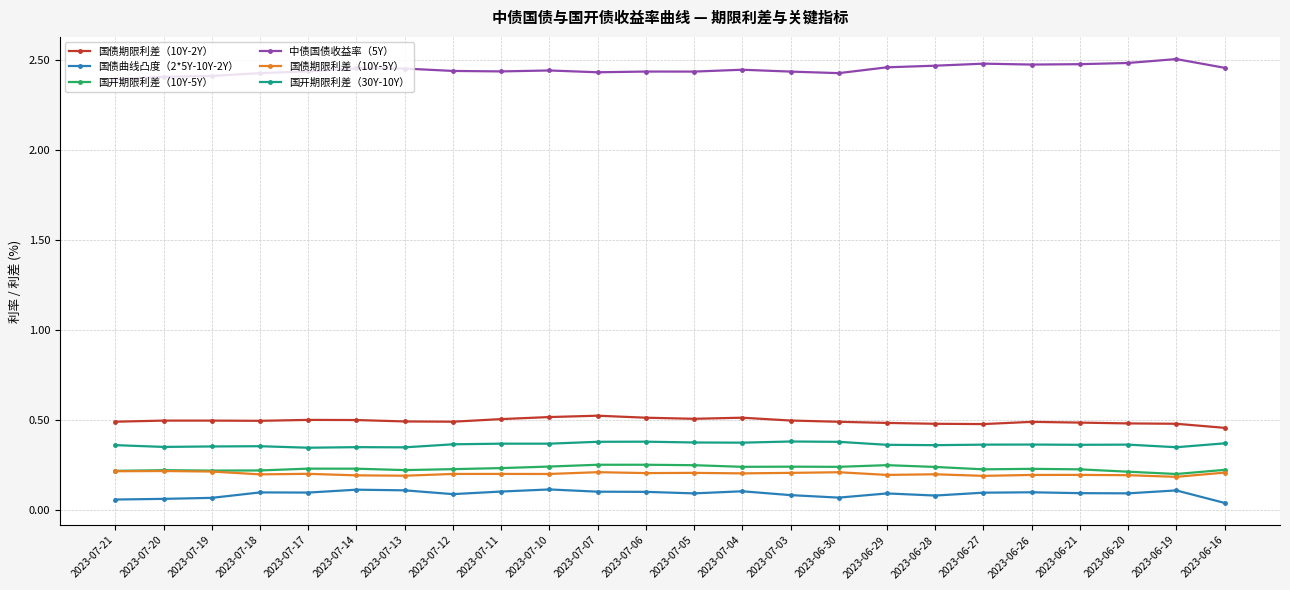

Is it true that 国开期限利差（10Y-5Y） equals 0.2 at 2023-07-03?

True